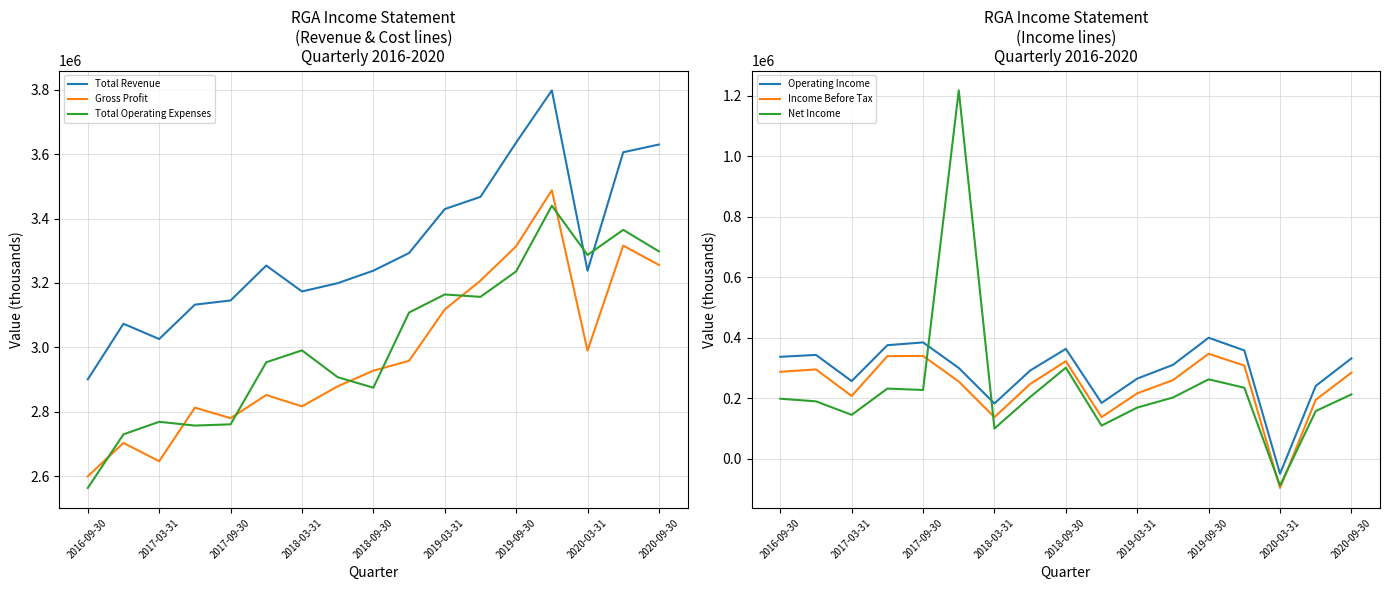

Is the value of Total Operating Expenses at 2019-09-30 greater than the value of Gross Profit at 2018-03-31?

Yes